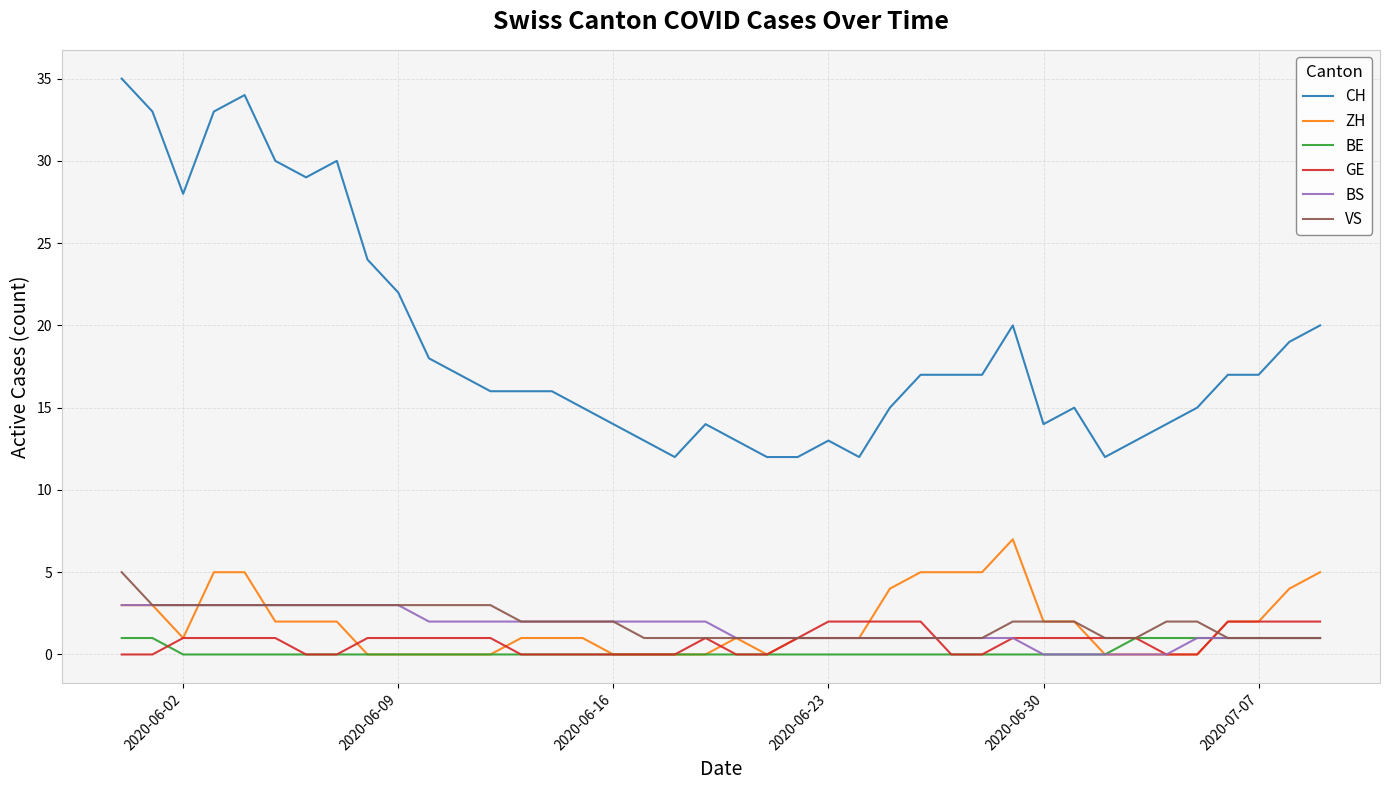

Which series has the largest range (max minus min)?

CH